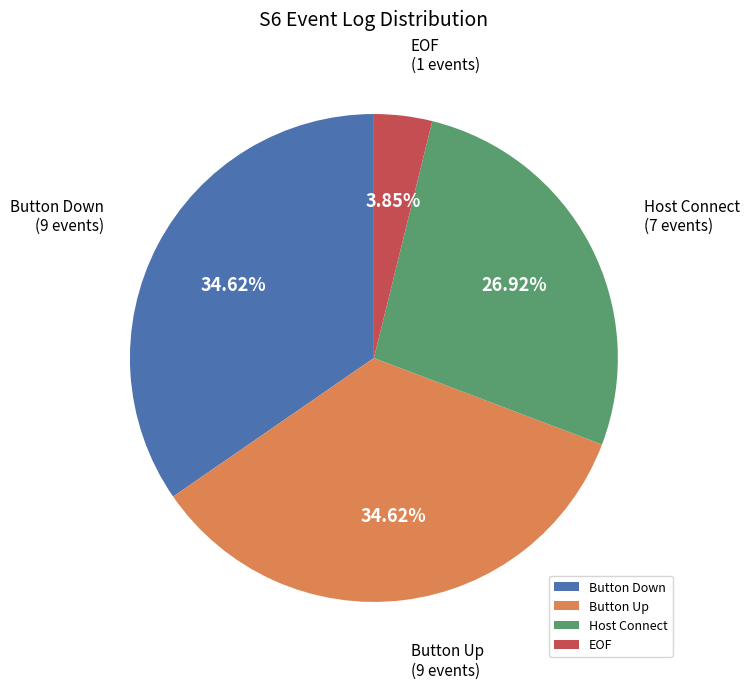

What percentage is NOT represented by Button Up?

65.4%